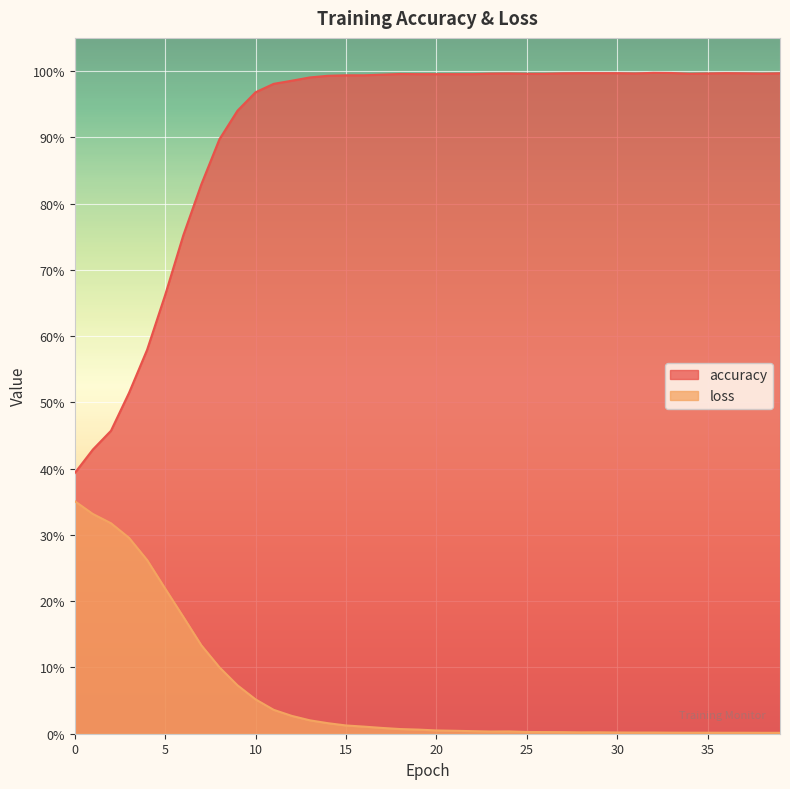

What is the difference between the maximum and minimum values in the loss series?

0.3